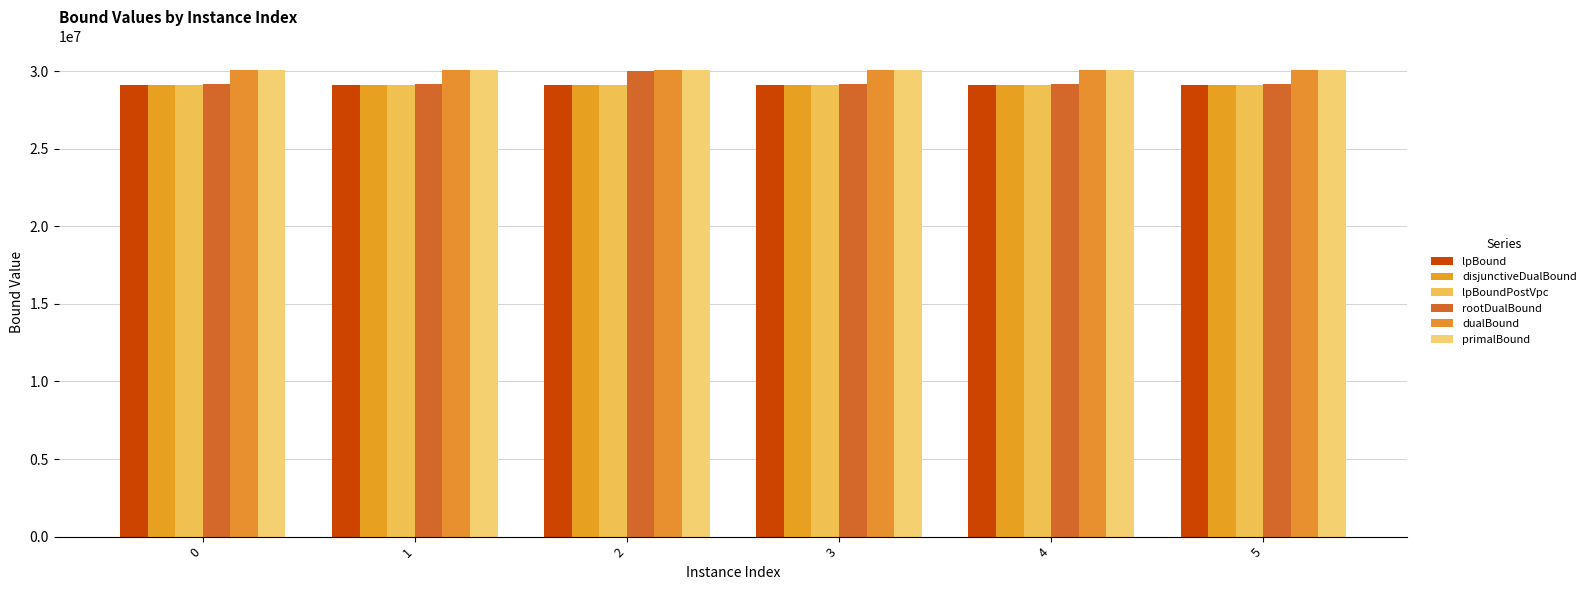

True or false: rootDualBound has a value of 42215977.9 at 5.

False